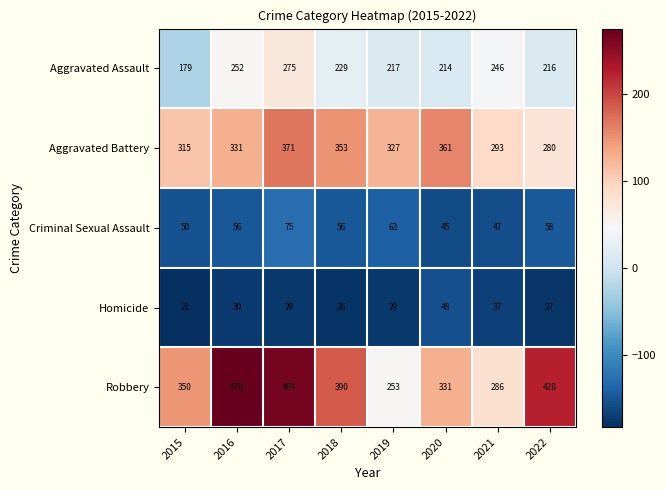

The value of Aggravated Assault at 2016 is 252. True or false?

True